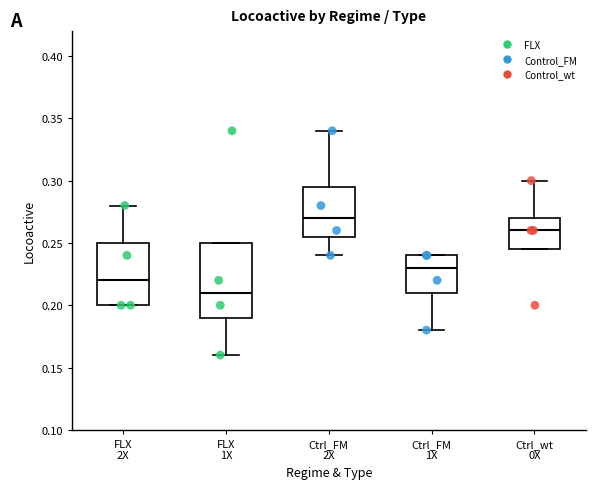

Reading left to right, transcribe this box plot: for each box, give where its median line is, the range the box spans, and where its two whiskers end, as read against the y-axis. The values are not printed on the chart, so give them approximately, as read against the axis.

FLX 2X: median 0.220, box 0.200 to 0.250, whiskers 0.200 to 0.280
FLX 1X: median 0.210, box 0.190 to 0.250, whiskers 0.160 to 0.250
Ctrl_FM 2X: median 0.270, box 0.255 to 0.295, whiskers 0.240 to 0.340
Ctrl_FM 1X: median 0.230, box 0.210 to 0.240, whiskers 0.180 to 0.240
Ctrl_wt 0X: median 0.260, box 0.245 to 0.270, whiskers 0.245 to 0.300